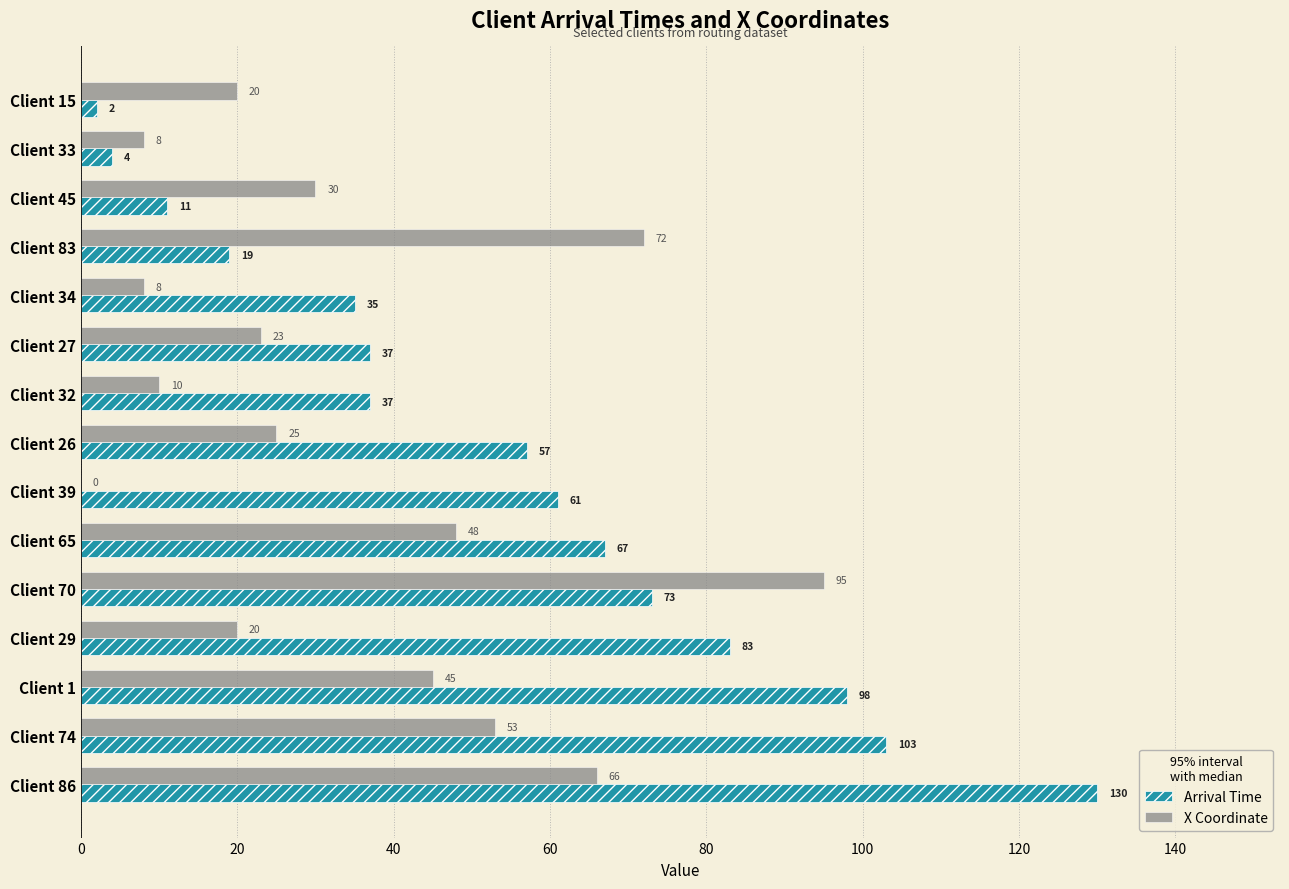

At which label is X Coordinate closest to 47?

Client 65